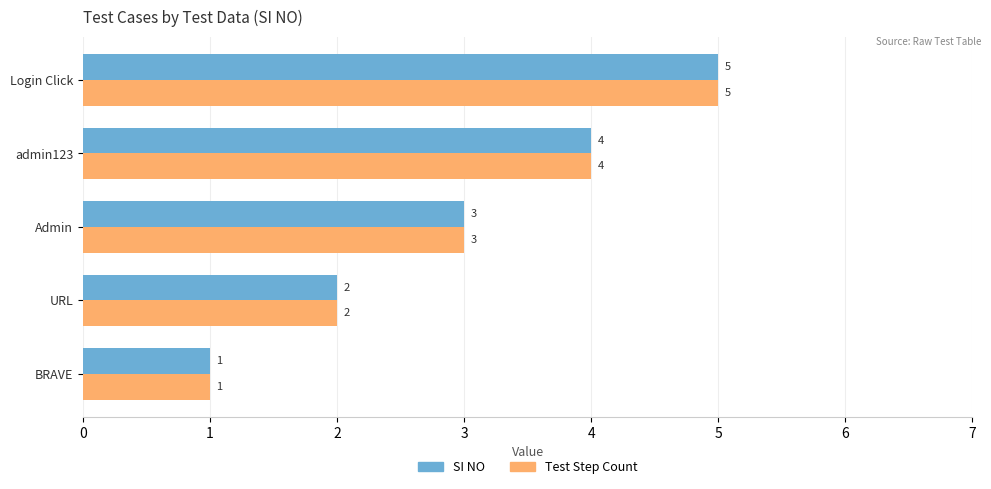

What is the total value across all series at URL?

4